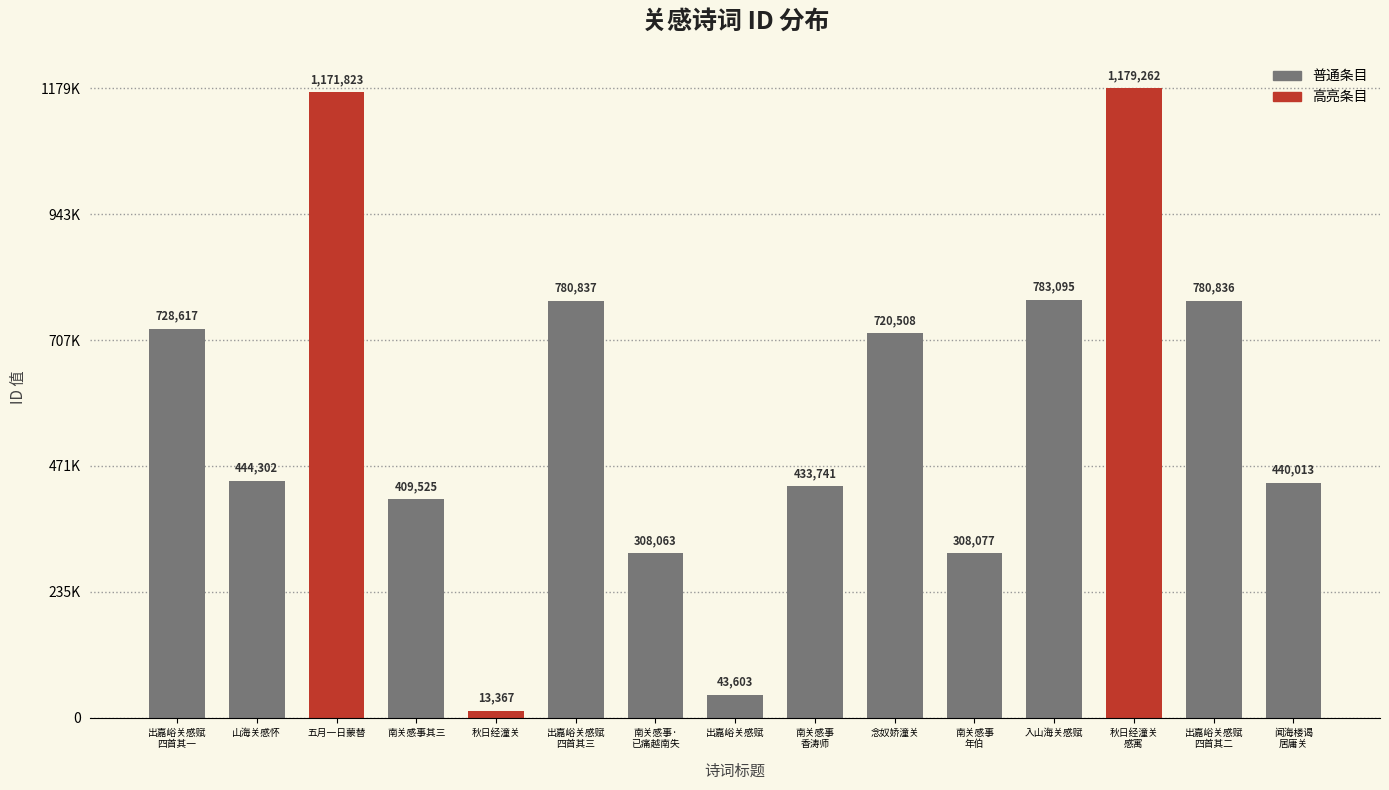

Does the chart contain any negative values?

No